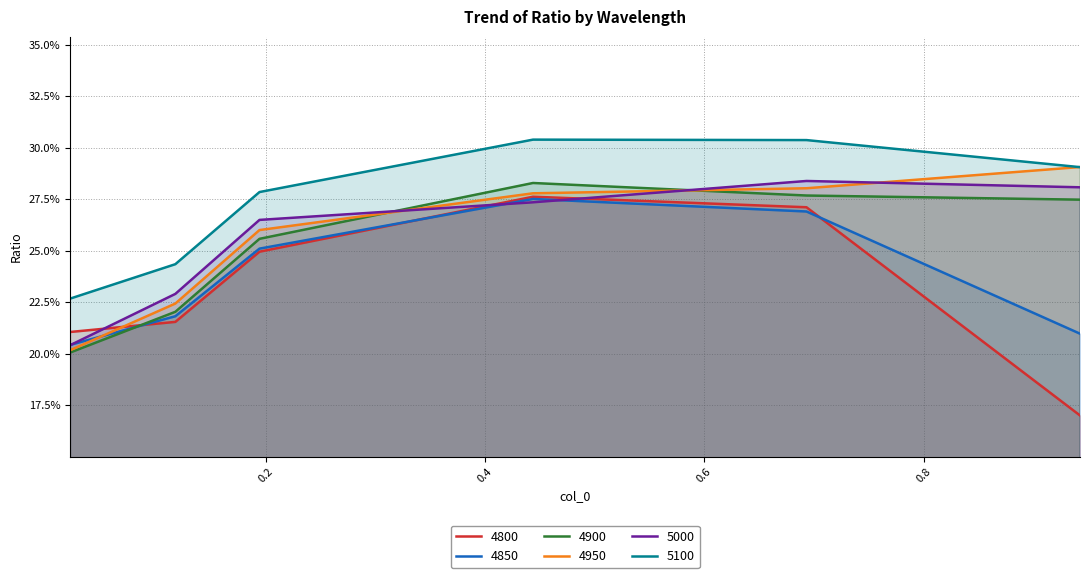

Which series has the largest total across all categories?

5100